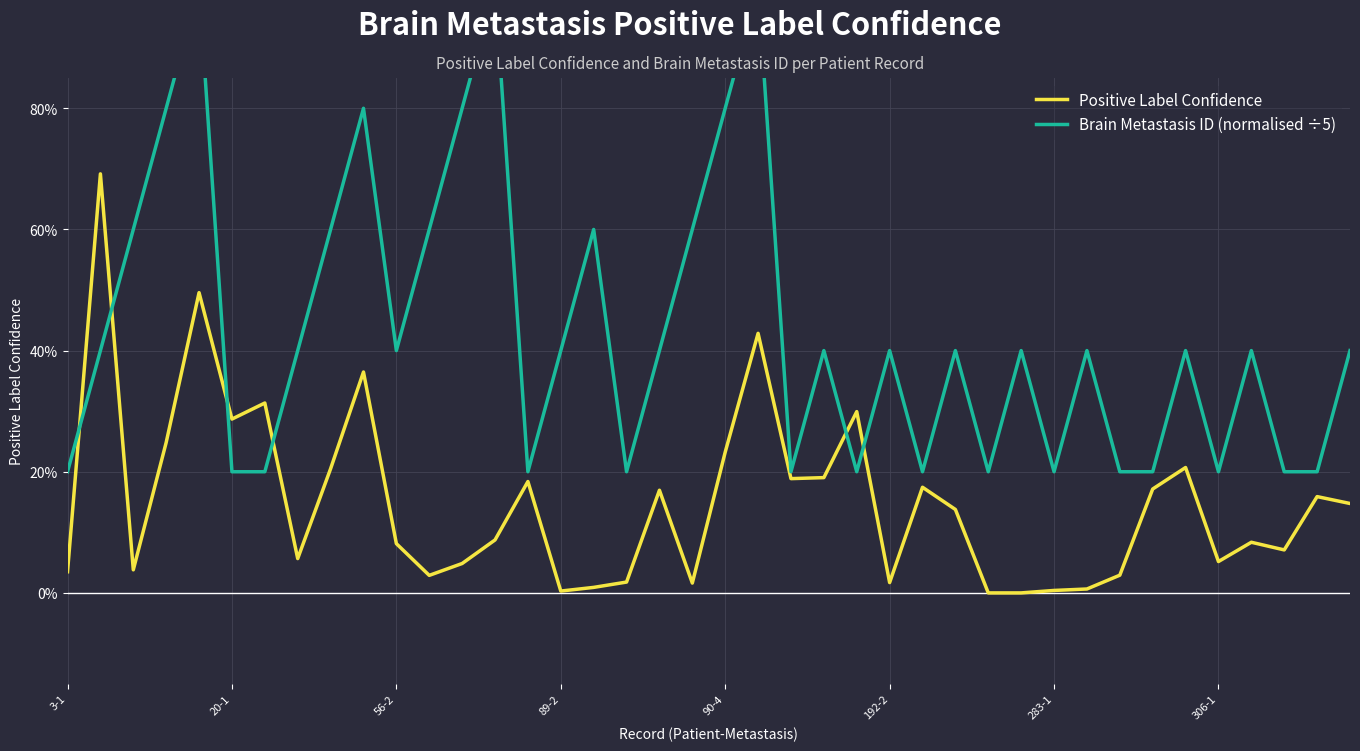

After their last crossing, which series has the higher values: Brain Metastasis ID (normalised ÷5) or Positive Label Confidence?

Brain Metastasis ID (normalised ÷5)